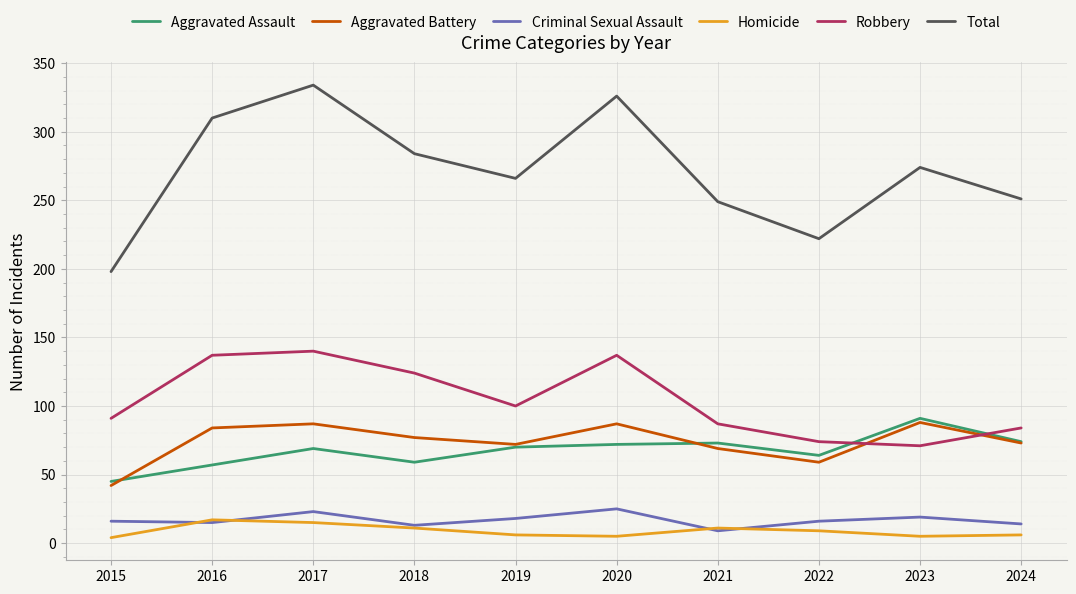

What is the total value across all series at 2016?

620